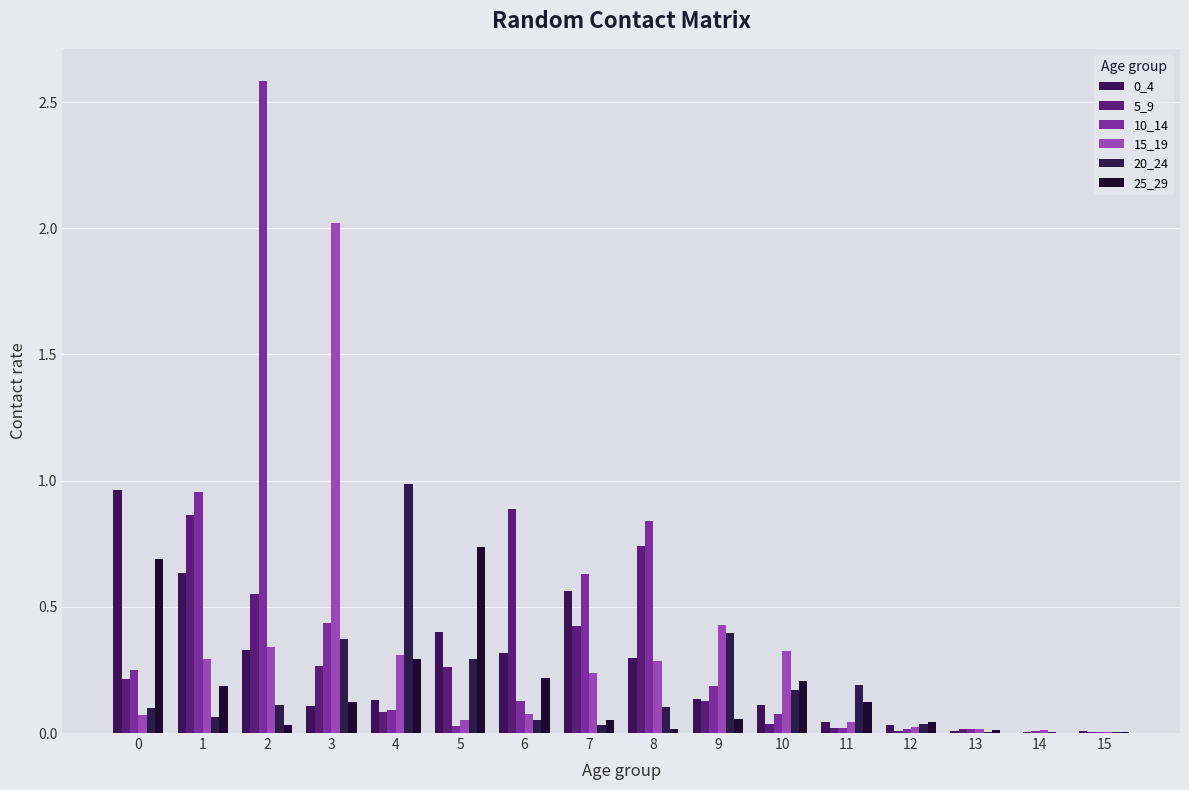

How many groups of bars are there?

16